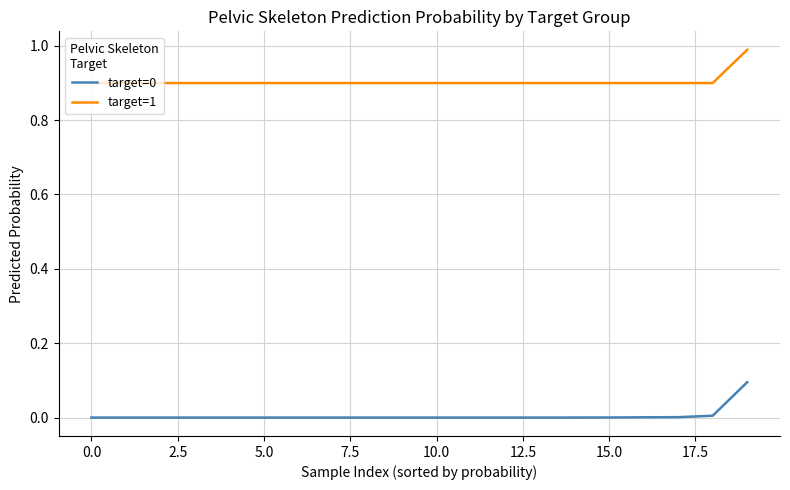

True or false: target=1 and target=0 intersect in this chart.

False